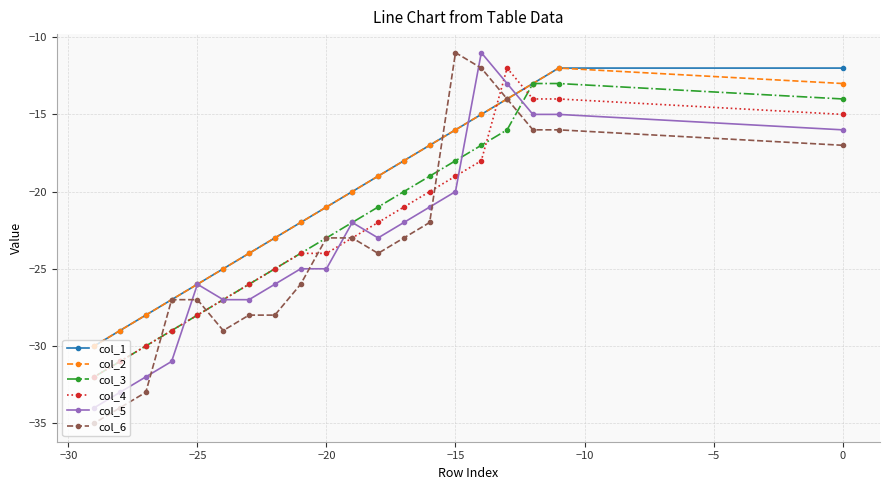

How many data points in col_3 are above -22?

9